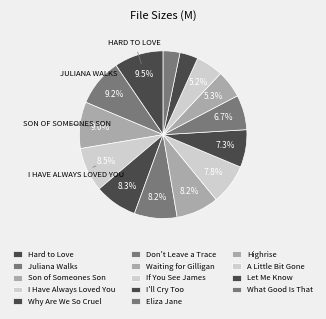

Count the number of slices in the pie.

14